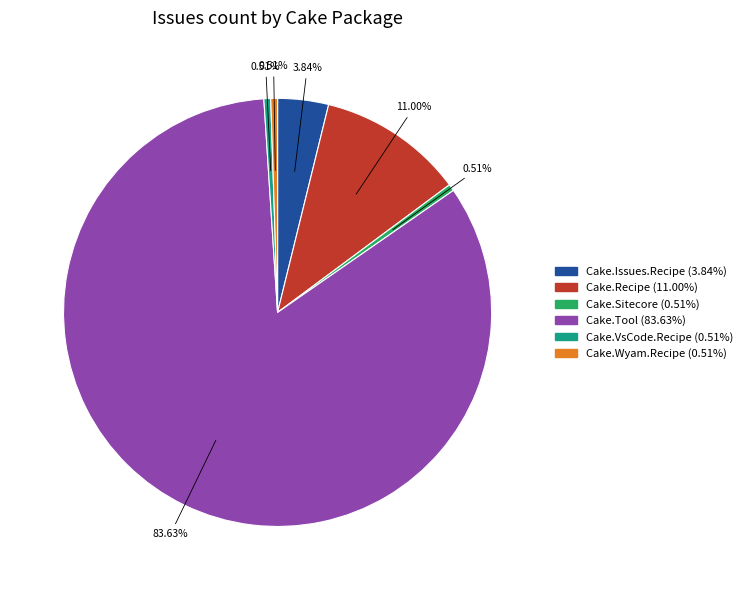

Does any single category account for the majority?

Yes